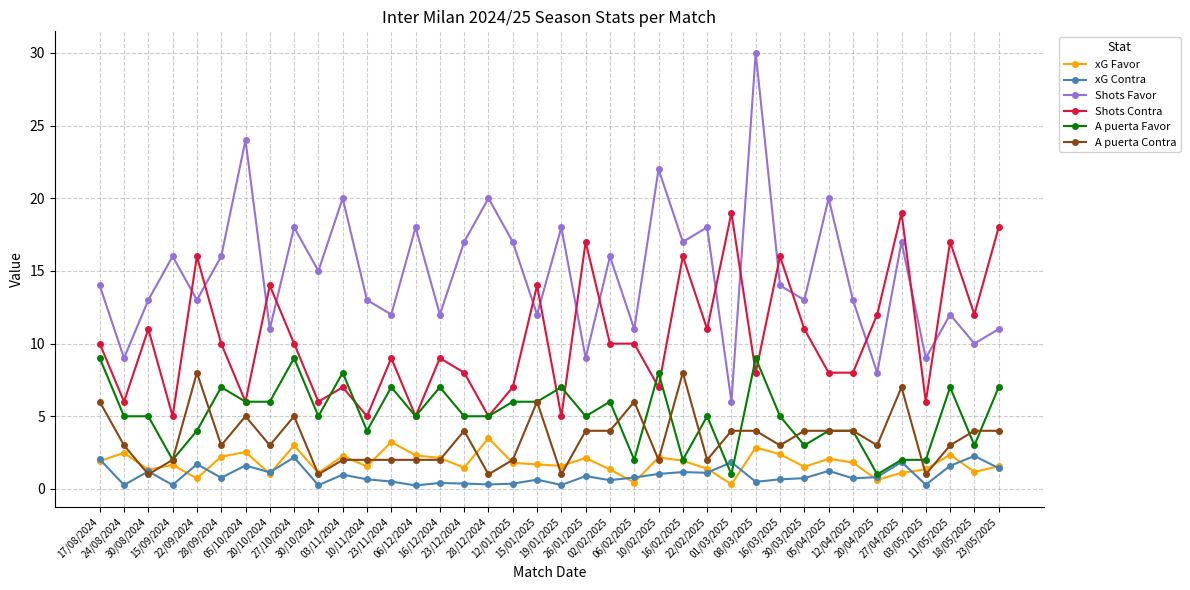

What is the difference between the highest and lowest values at 05/04/2025?

18.8